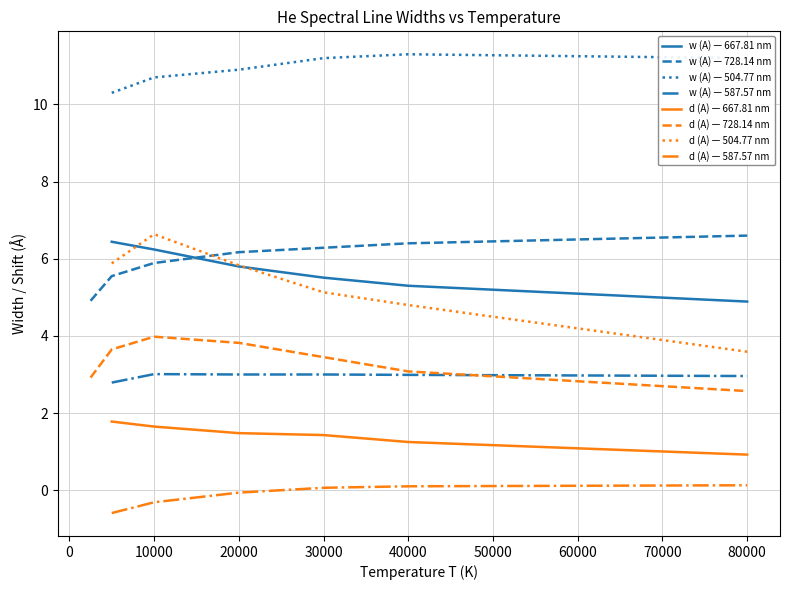

True or false: d (A) — 504.77 nm and w (A) — 504.77 nm intersect in this chart.

False